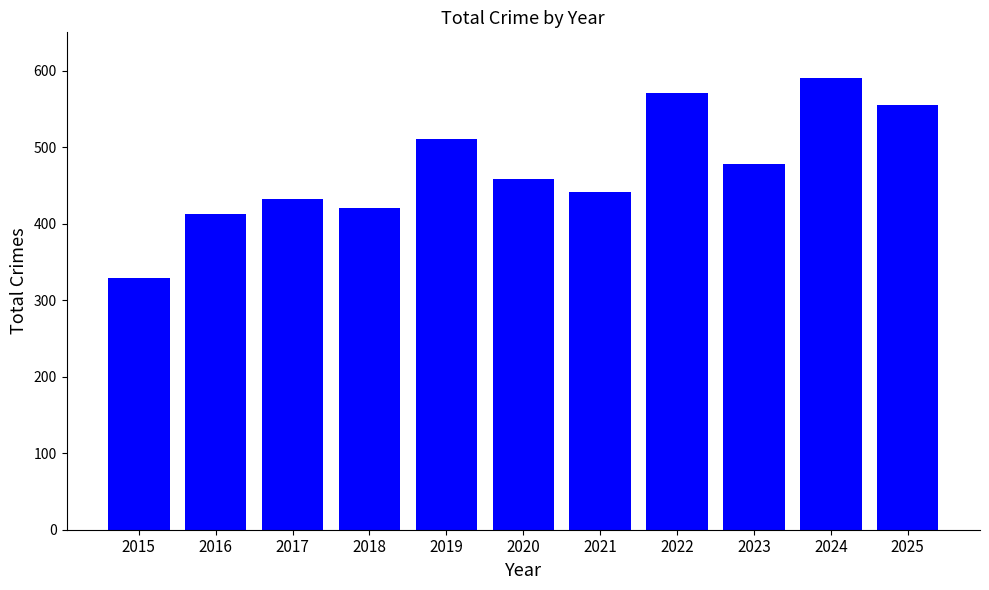

What value does the data have at 2024?

591